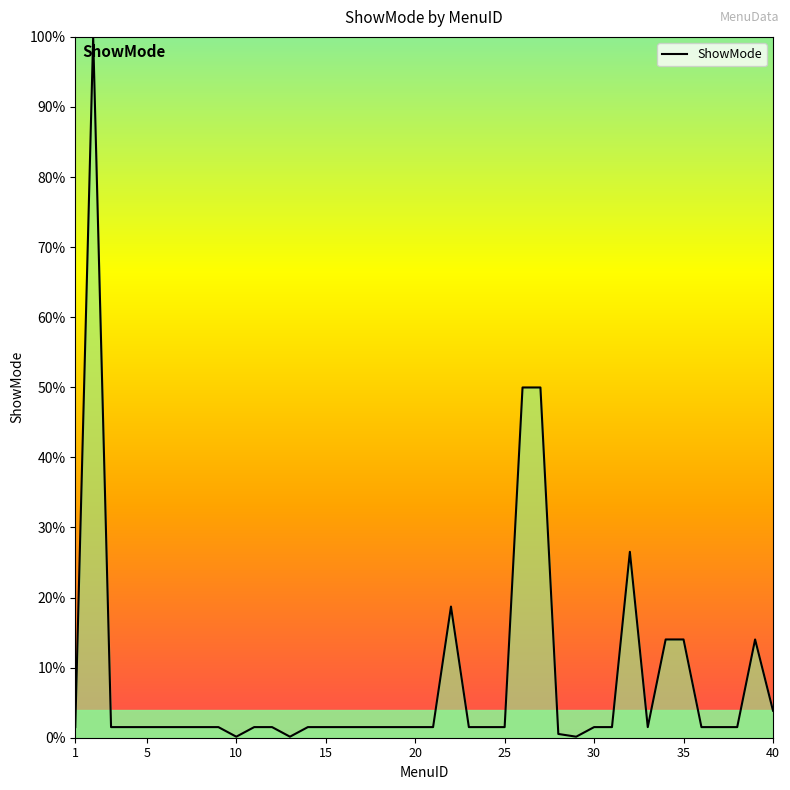

What is the maximum value shown in the chart?

100.0